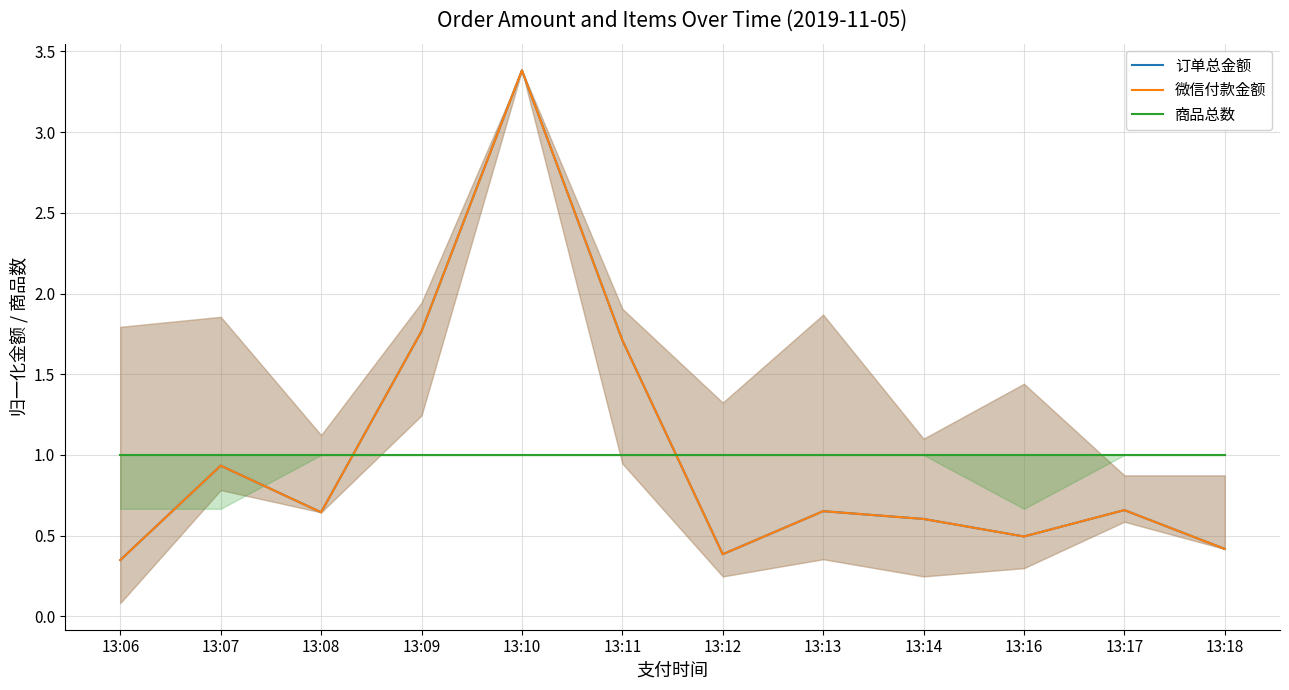

Reading left to right, list all the values displayed in this chart.

订单总金额: 13:06=0.3	13:07=0.9	13:08=0.6	13:09=1.8	13:10=3.4	13:11=1.7	13:12=0.4	13:13=0.7	13:14=0.6	13:16=0.5	13:17=0.7	13:18=0.4
微信付款金额: 13:06=0.3	13:07=0.9	13:08=0.6	13:09=1.8	13:10=3.4	13:11=1.7	13:12=0.4	13:13=0.7	13:14=0.6	13:16=0.5	13:17=0.7	13:18=0.4
商品总数: 13:06=1.0	13:07=1.0	13:08=1.0	13:09=1.0	13:10=1.0	13:11=1.0	13:12=1.0	13:13=1.0	13:14=1.0	13:16=1.0	13:17=1.0	13:18=1.0